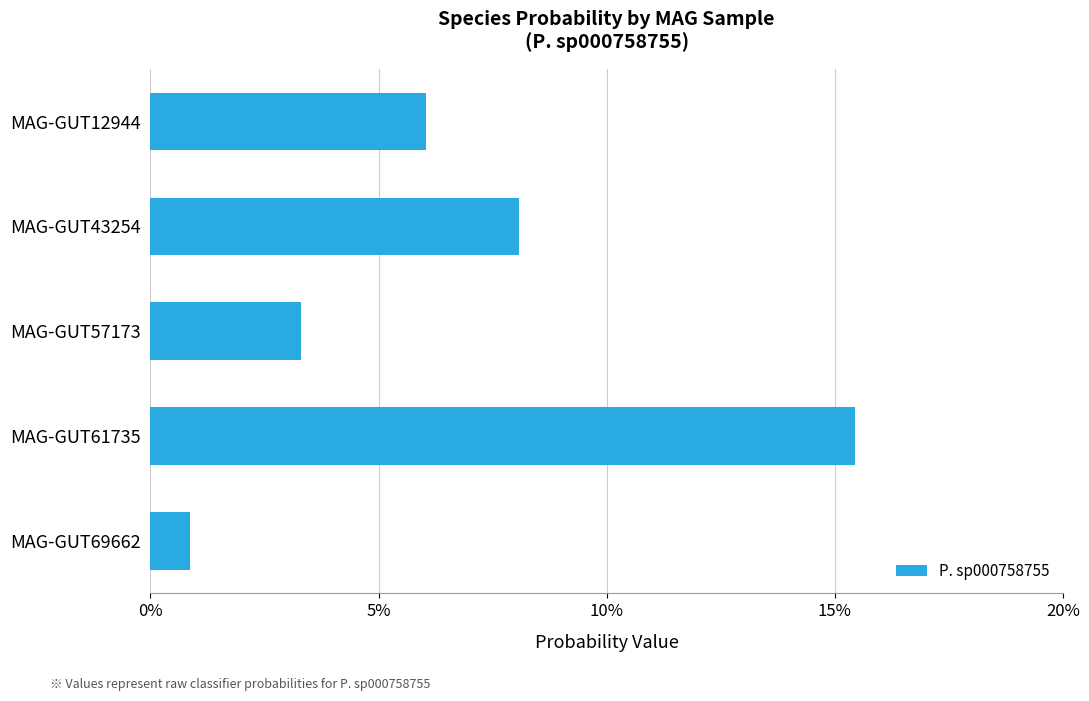

List the labels in order of value, largest first.

MAG-GUT61735, MAG-GUT43254, MAG-GUT12944, MAG-GUT57173, MAG-GUT69662